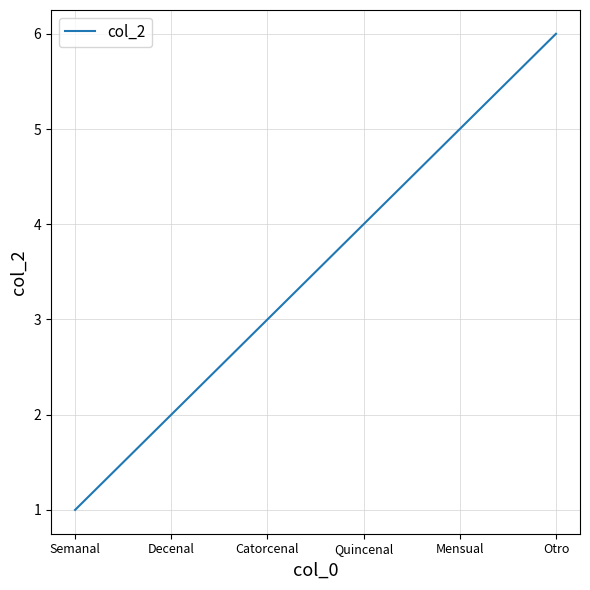

What position from the right is Catorcenal?

4